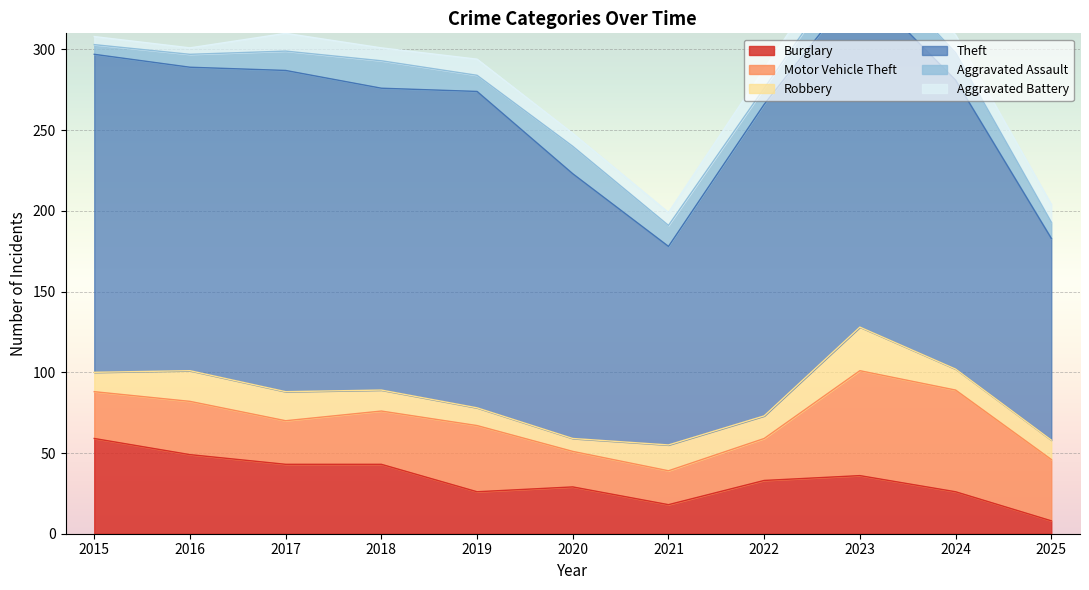

Reading left to right, what are all the values shown in this chart?

Burglary: 2015=59	2016=49	2017=43	2018=43	2019=26	2020=29	2021=18	2022=33	2023=36	2024=26	2025=8
Motor Vehicle Theft: 2015=29	2016=33	2017=27	2018=33	2019=41	2020=22	2021=21	2022=26	2023=65	2024=63	2025=38
Robbery: 2015=12	2016=19	2017=18	2018=13	2019=11	2020=8	2021=16	2022=14	2023=27	2024=13	2025=12
Theft: 2015=197	2016=188	2017=199	2018=187	2019=196	2020=164	2021=123	2022=193	2023=213	2024=179	2025=125
Aggravated Assault: 2015=6	2016=8	2017=12	2018=17	2019=10	2020=17	2021=13	2022=10	2023=20	2024=17	2025=10
Aggravated Battery: 2015=5	2016=4	2017=11	2018=8	2019=10	2020=8	2021=8	2022=12	2023=14	2024=11	2025=11